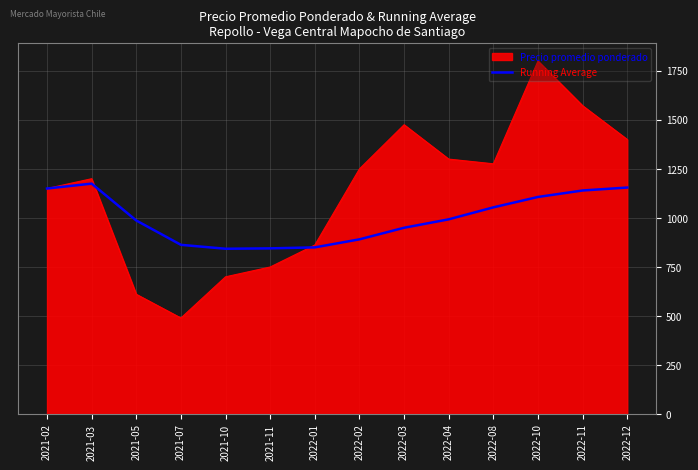

Rank the series at 2022-11 from lowest to highest value.

Running Average, Precio promedio ponderado